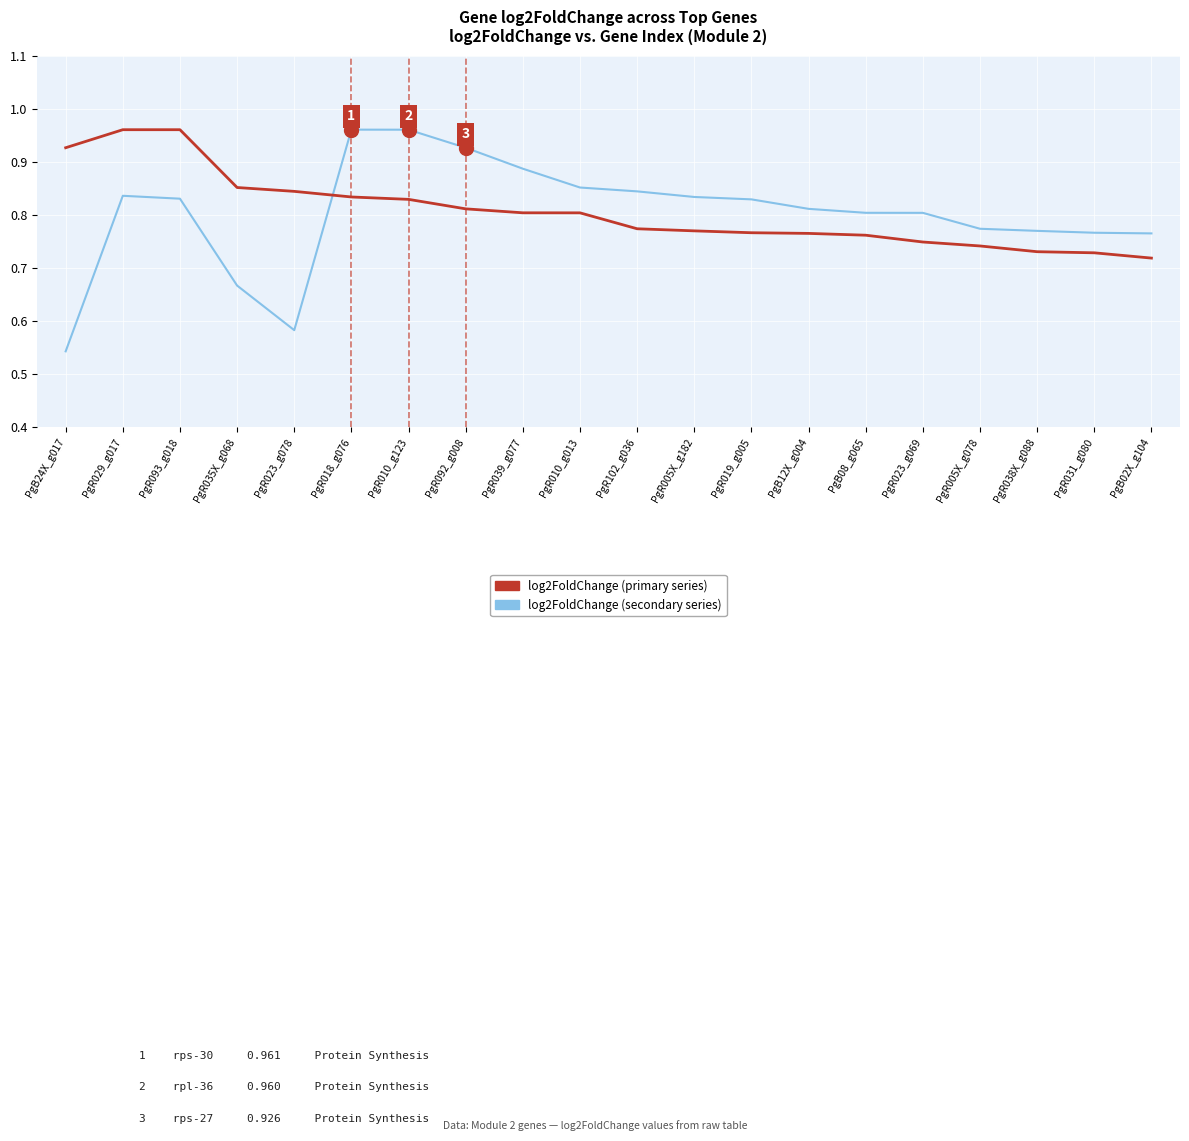

What is the difference between the log2FoldChange (secondary series) values at PgR019_g005 and PgR010_g123?

0.1